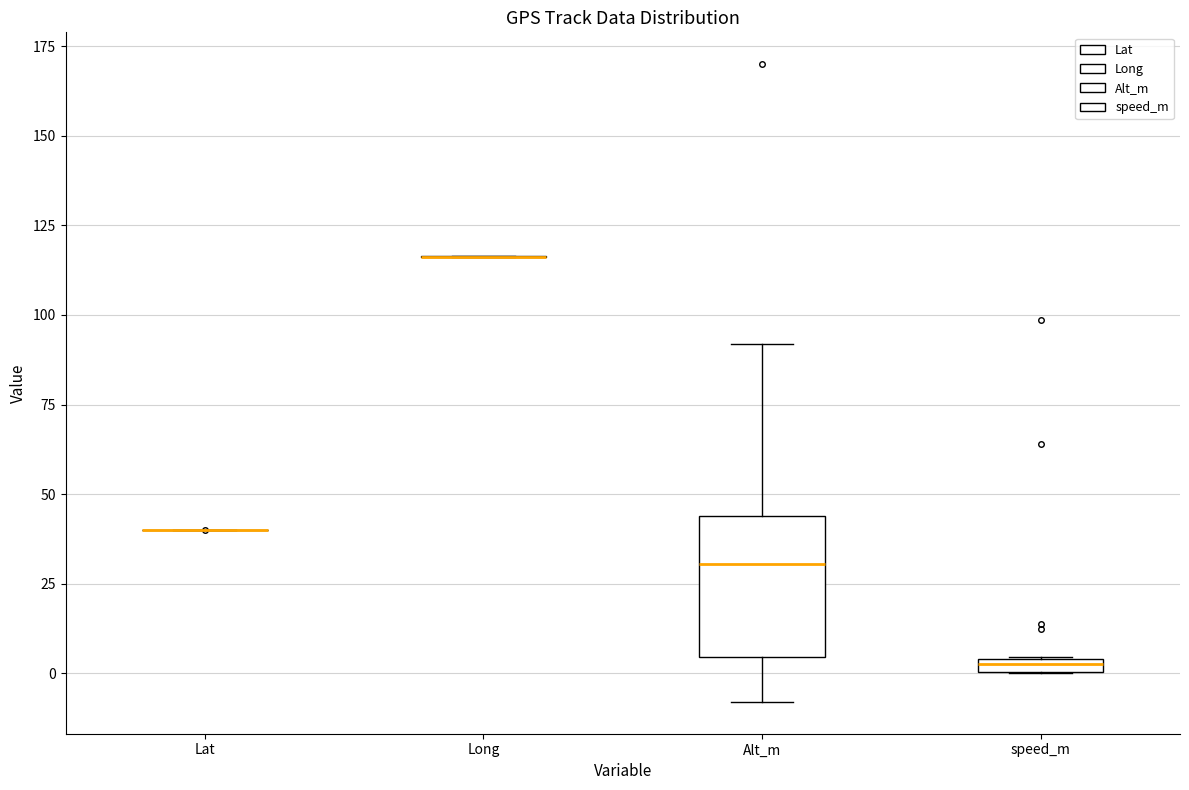

Comparing the boxes themselves (not the whiskers), which one is the tallest?

Alt_m